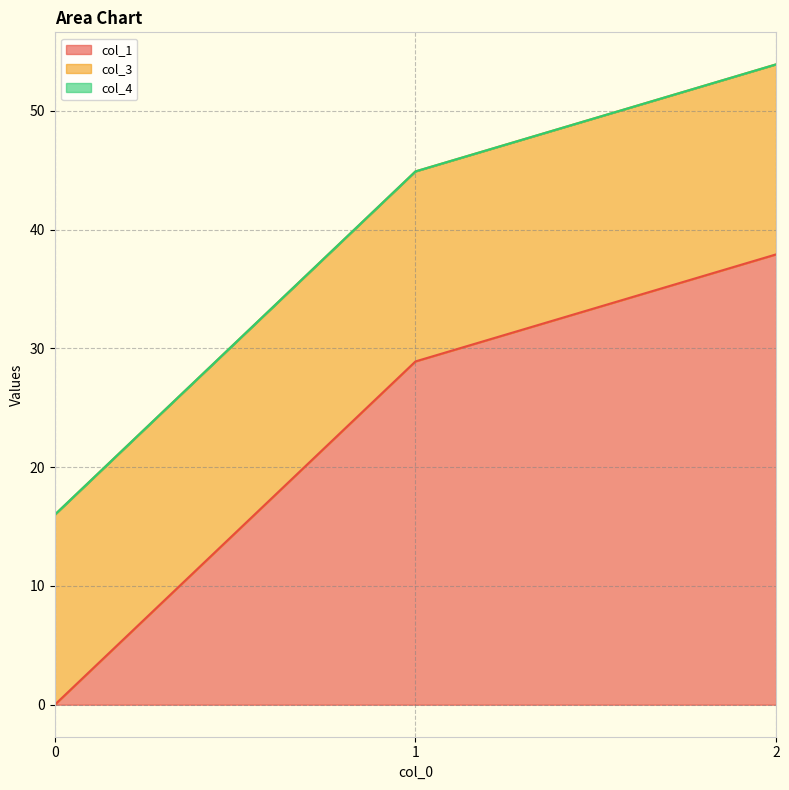

What is the total value across all series at 1?

44.9